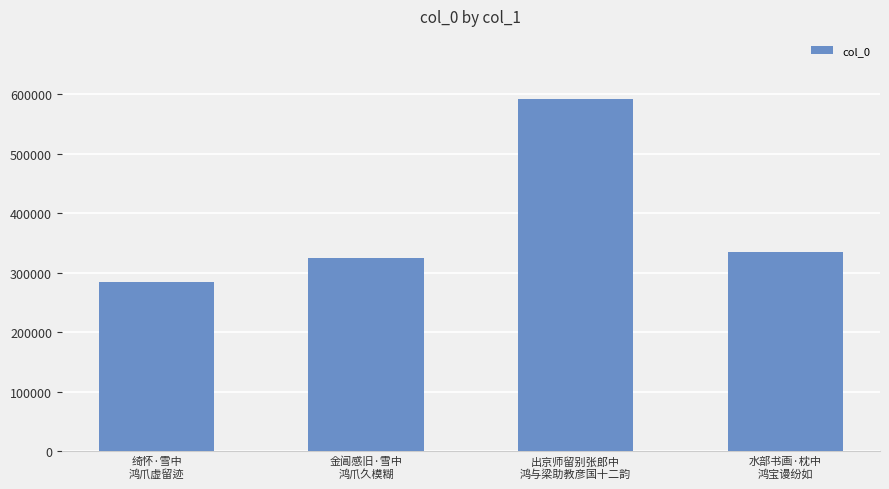

How many data points are less than 335086?

2